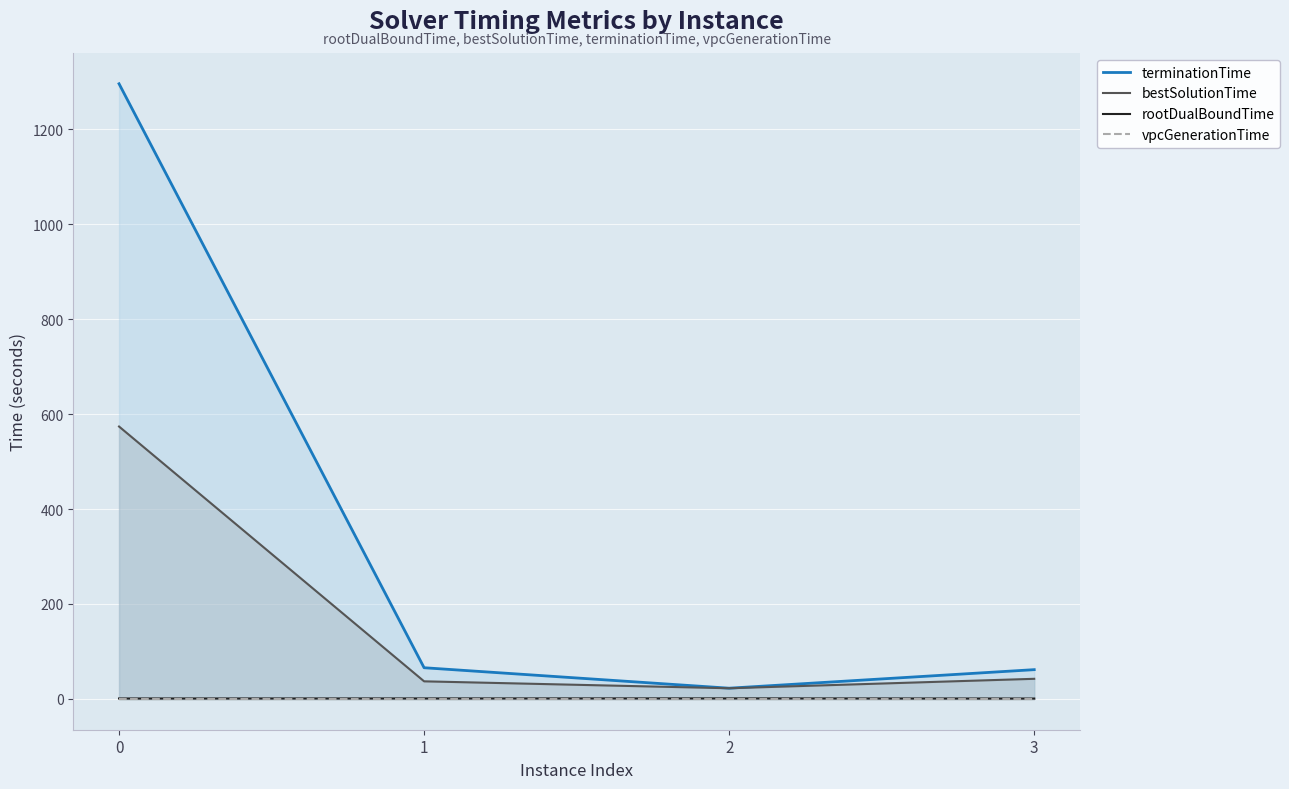

Which series has the widest spread of values?

terminationTime